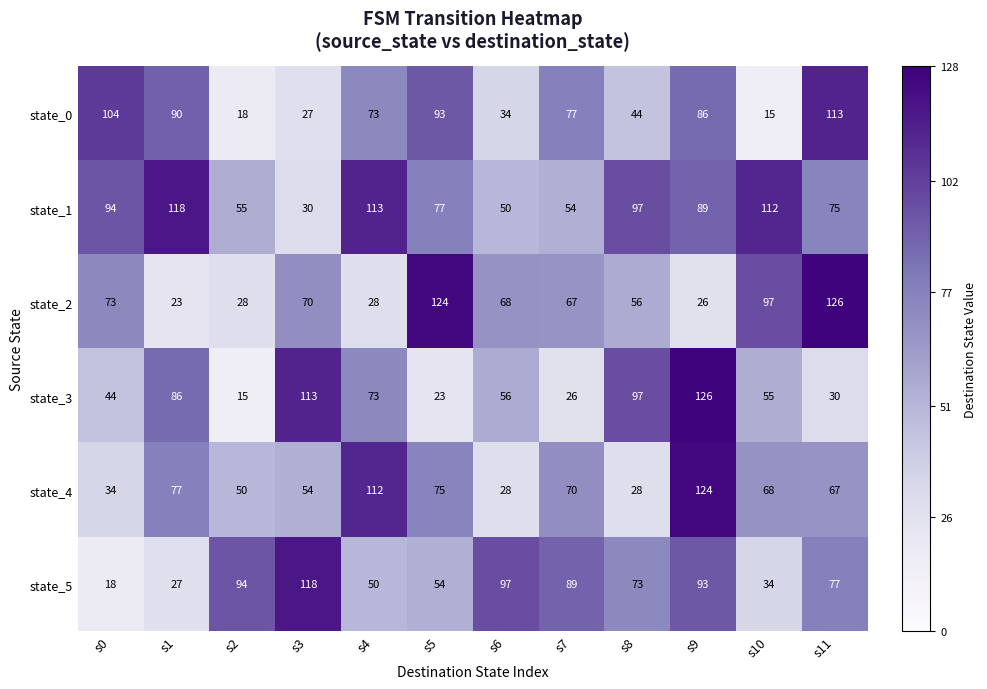

Which series has the widest spread of values?

state_3